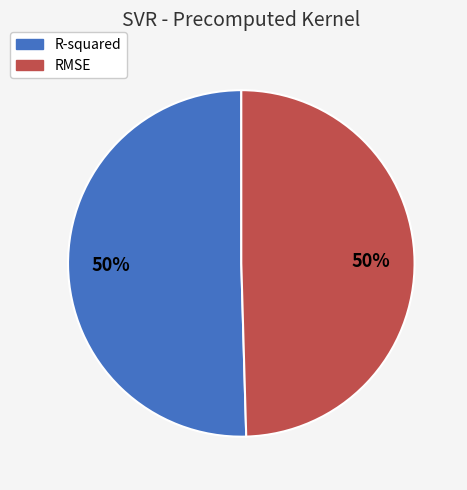

The RMSE slice represents 50% of the pie. True or false?

True